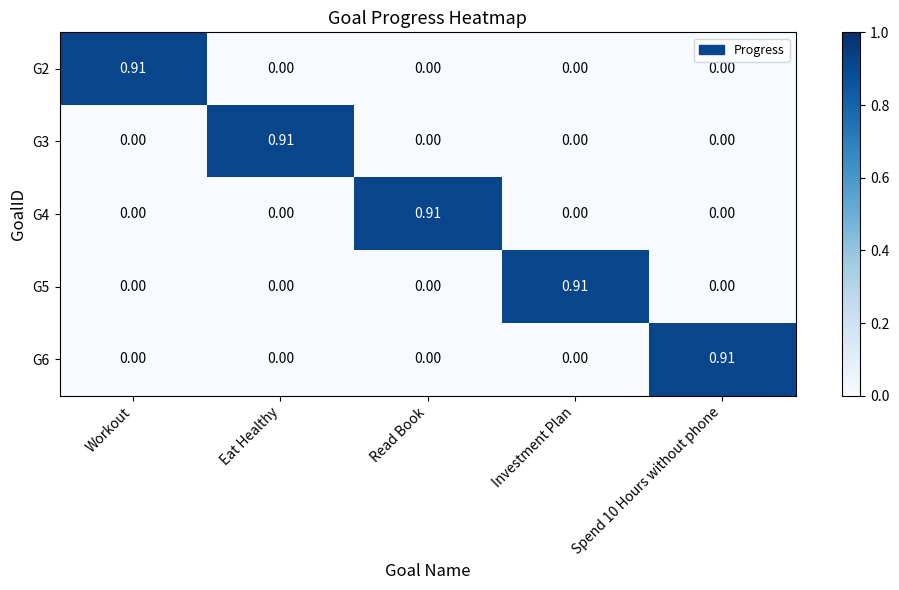

At how many categories does at least one series exceed 0?

5